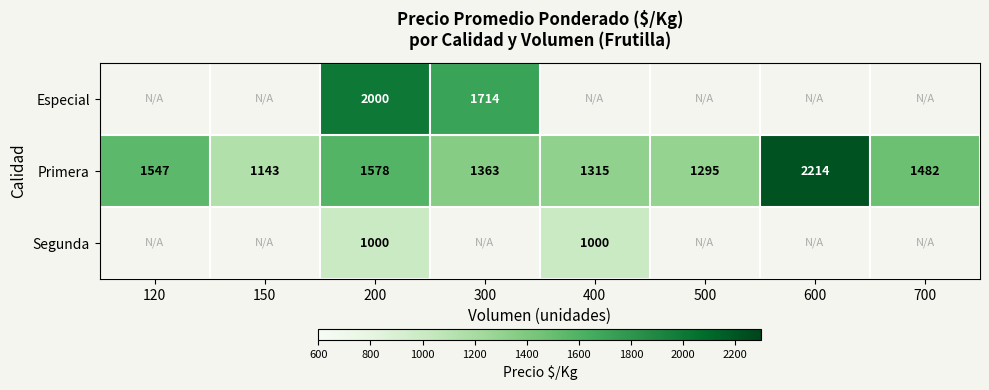

What is the sum of all Primera values?

11937